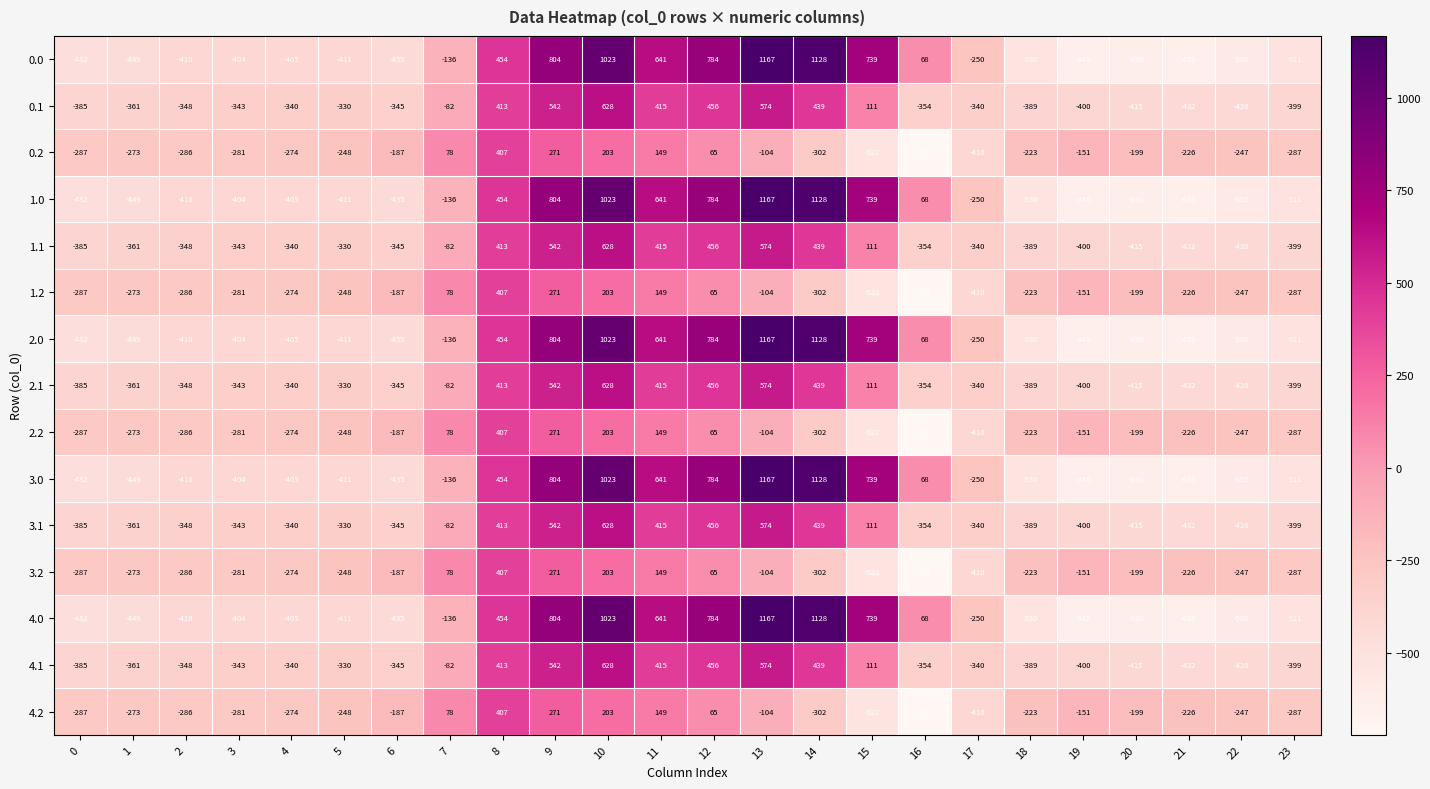

At which category is the sum across all series the highest?

10